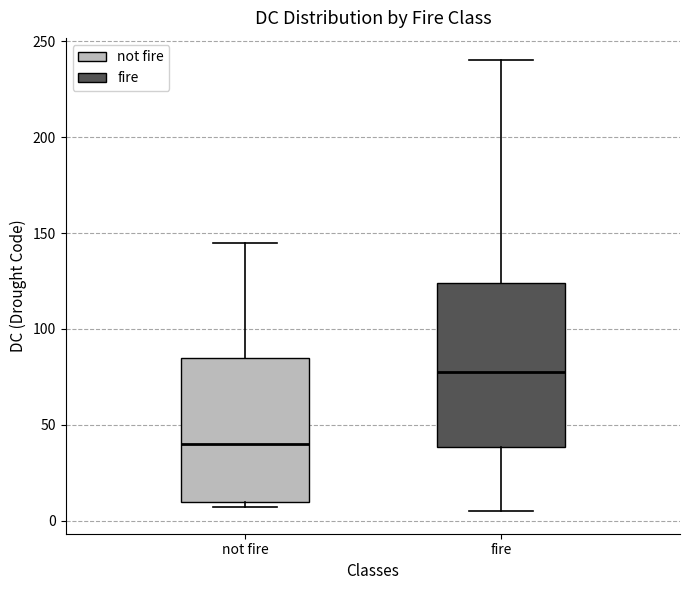

Which box is the tallest, from its lower edge to its upper edge?

fire